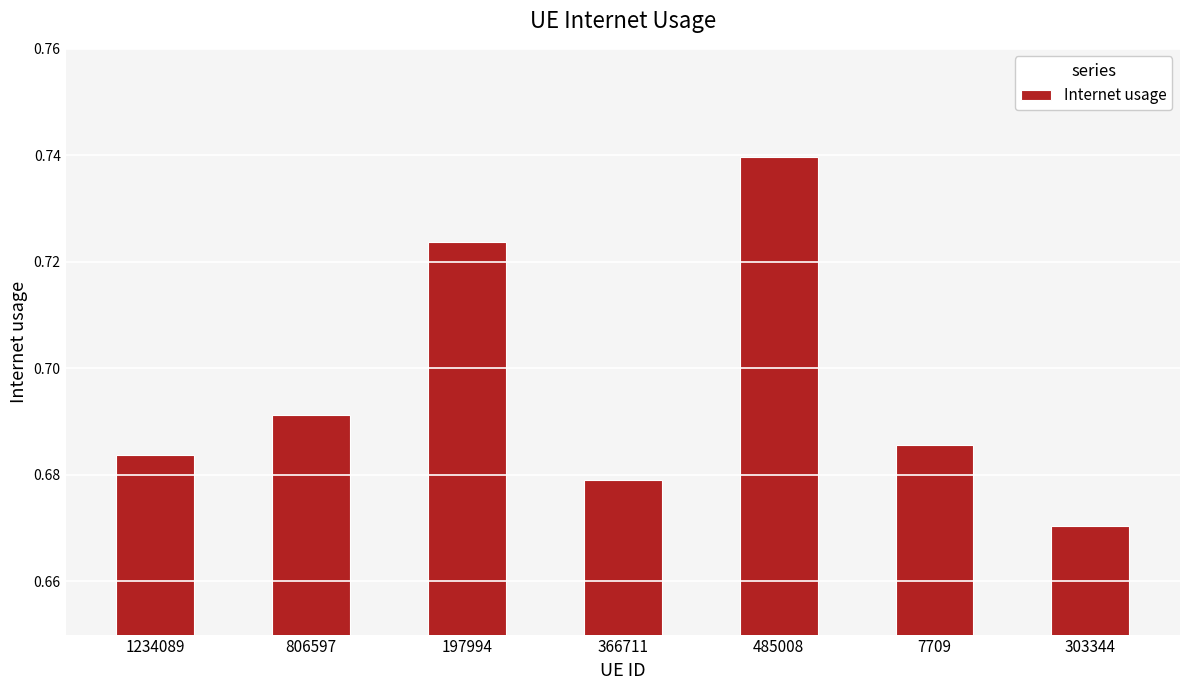

What is the label of the 6th bar from the left?

7709